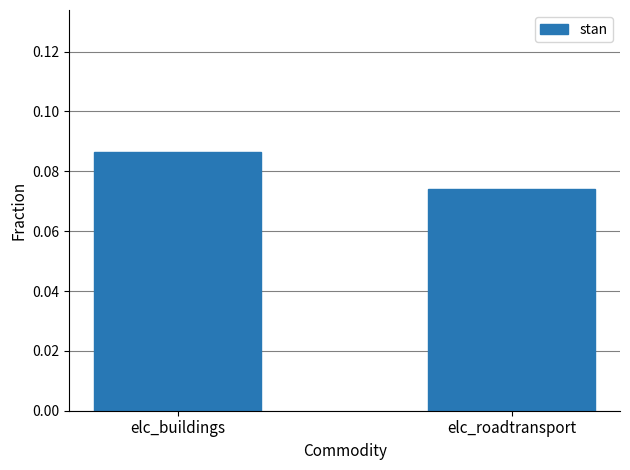

What is the label of the 2nd bar from the right?

elc_buildings